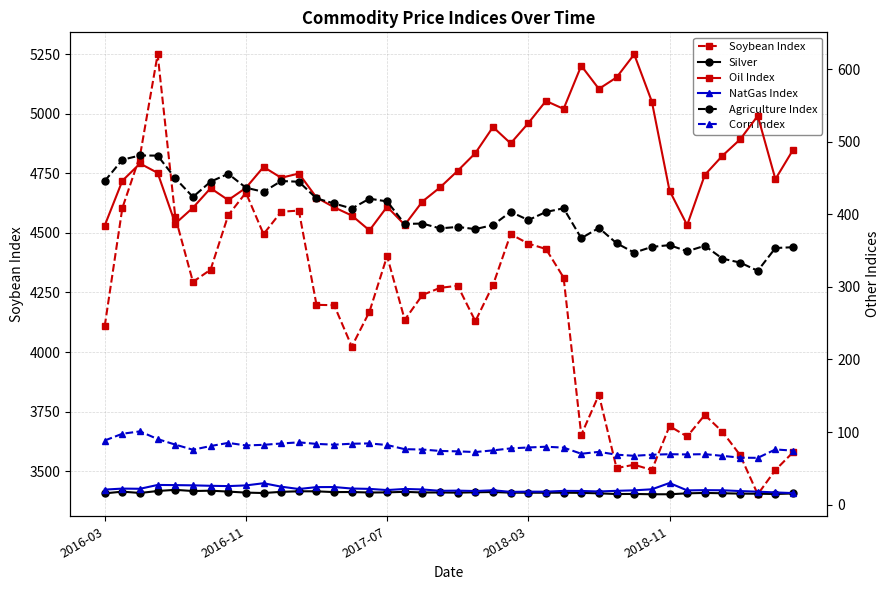

True or false: Soybean Index has more than 0 points higher than both neighbors.

True